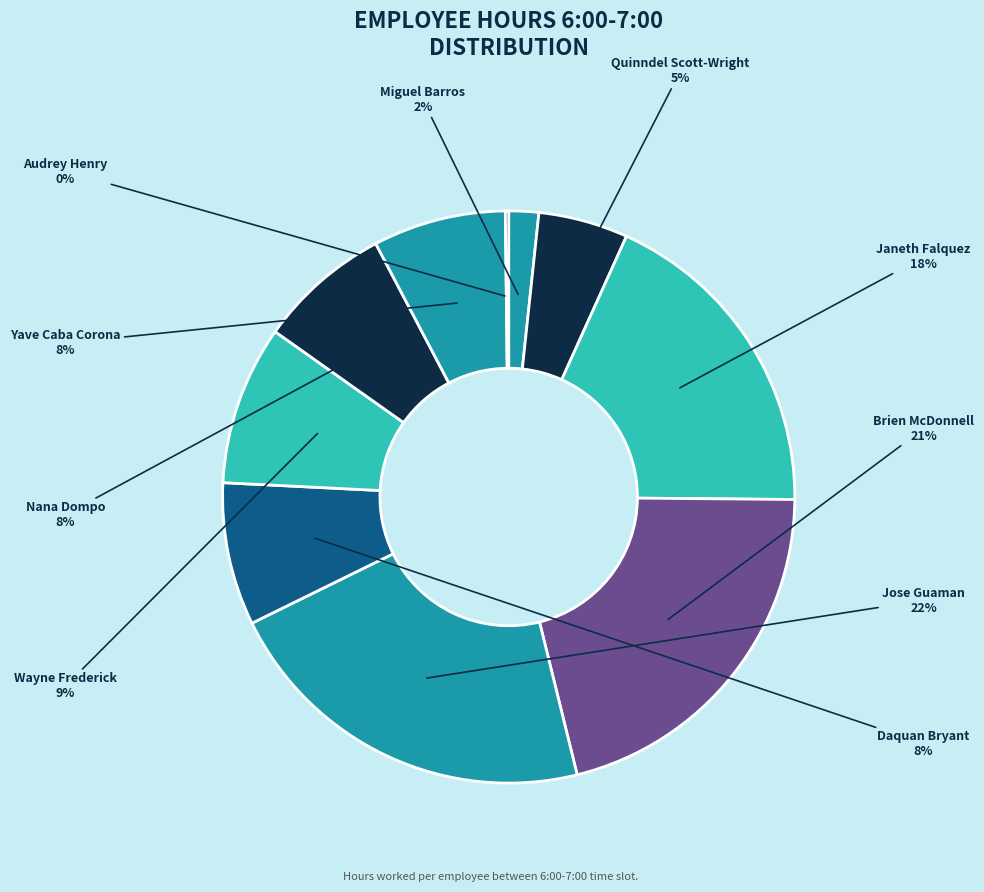

What percentage is the Yave Caba Corona slice, to the nearest percent?

8%